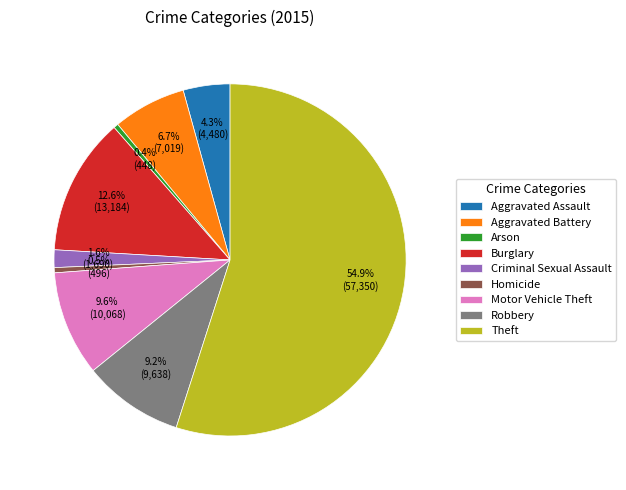

How many segments does this pie chart have?

9